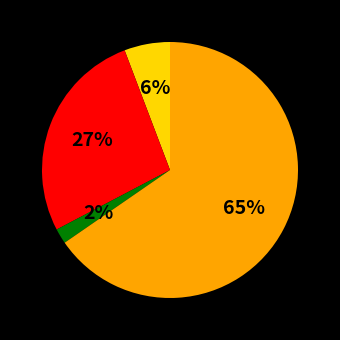

To the nearest percent, what is the average slice percentage?

25%